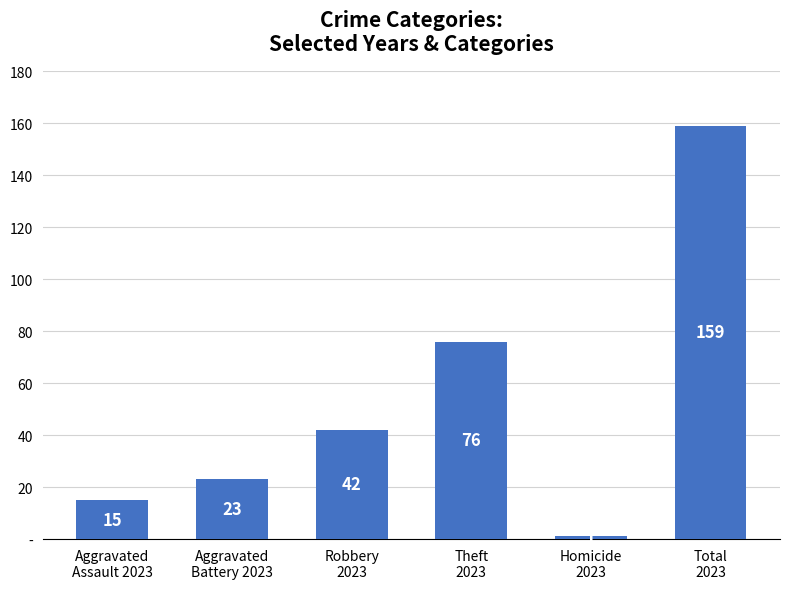

List the labels in order of value, smallest first.

Homicide
2023, Aggravated
Assault 2023, Aggravated
Battery 2023, Robbery
2023, Theft
2023, Total
2023